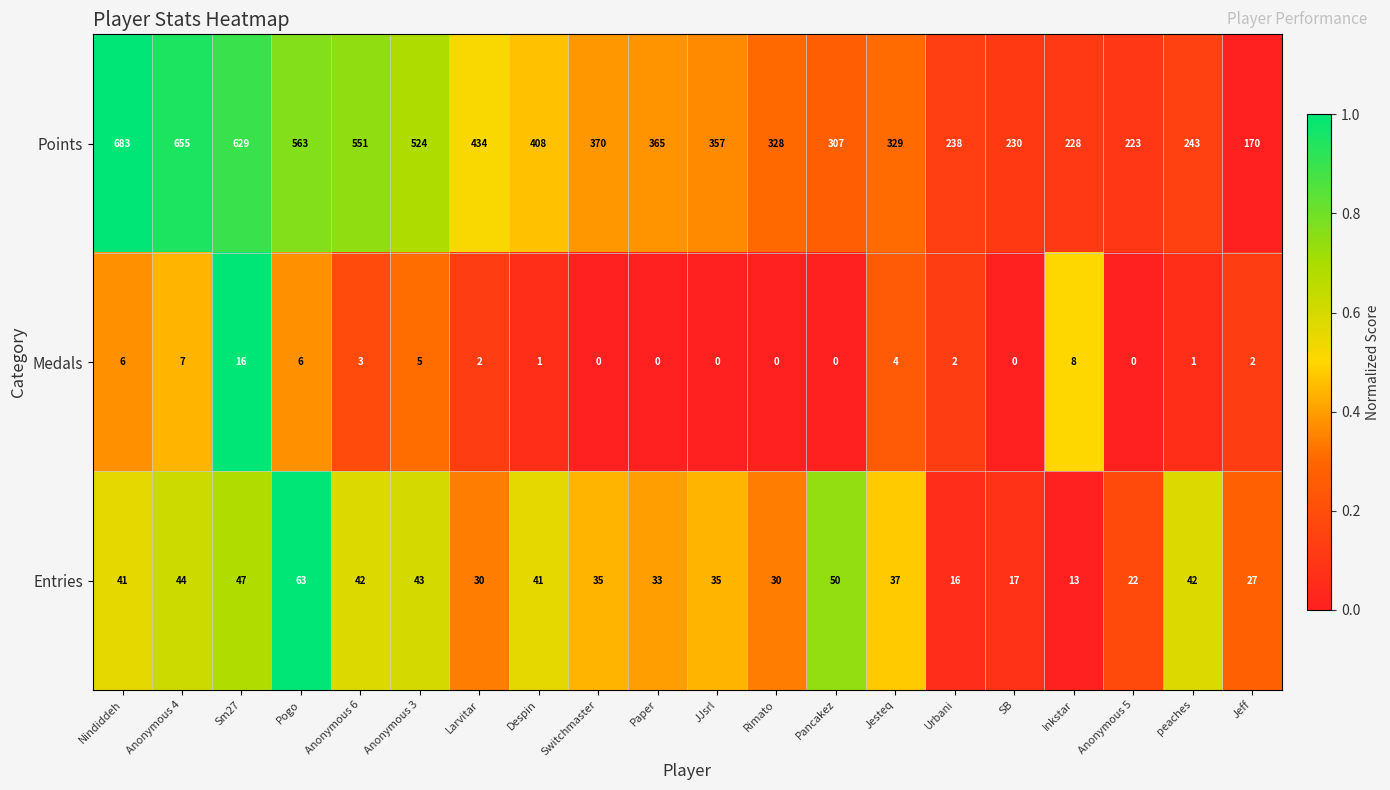

At which category is the sum across all series the highest?

Nindiddeh